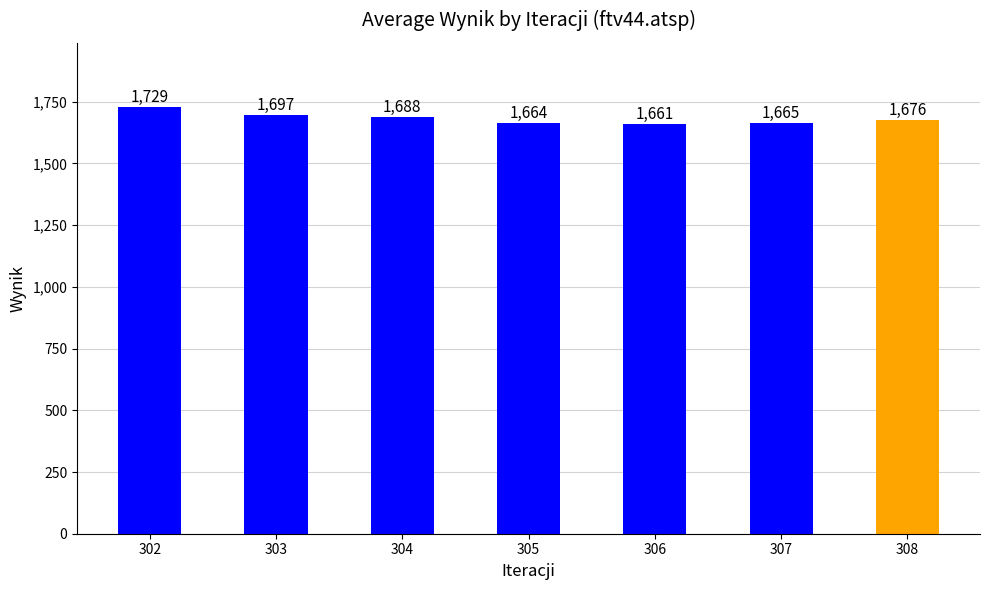

Which category has the lowest value across all series?

306